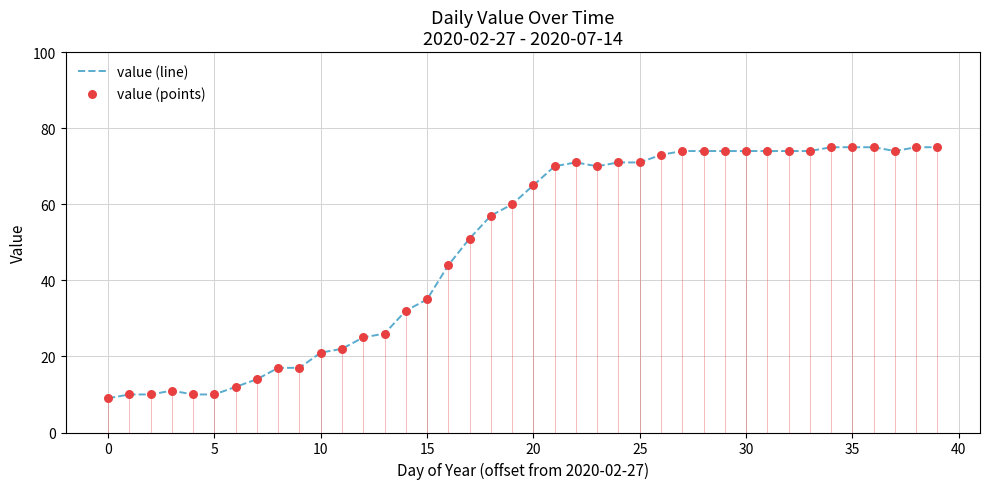

What is the maximum value shown in the chart?

75